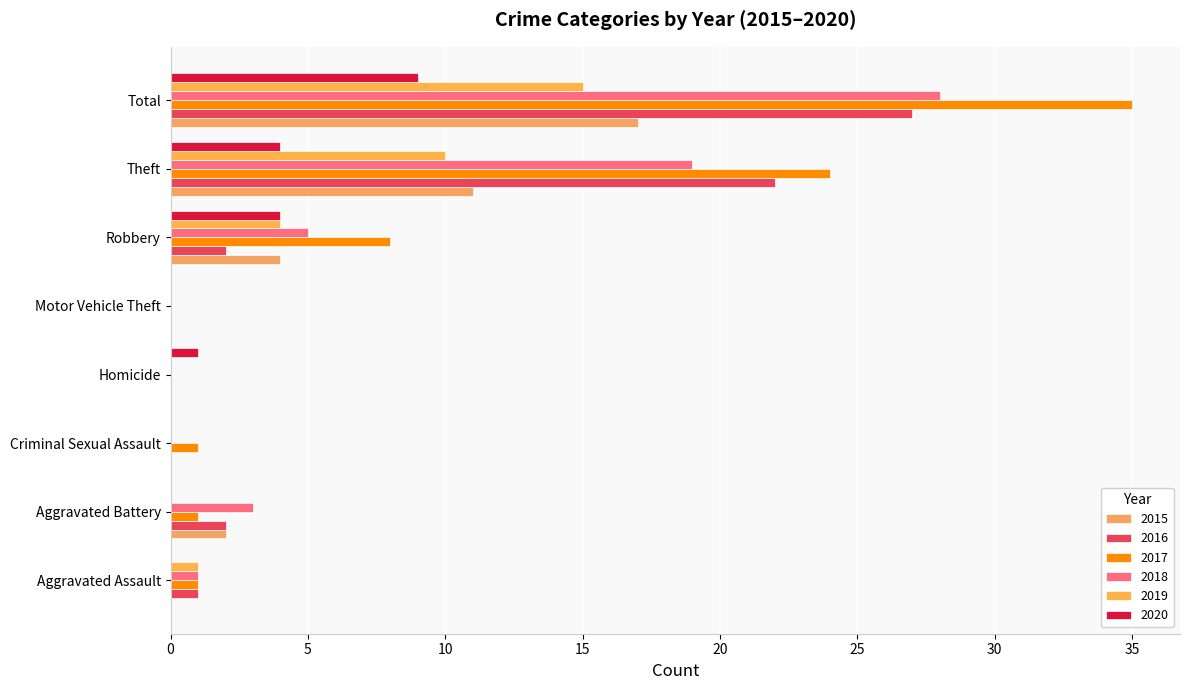

Count the number of categories in the chart.

8